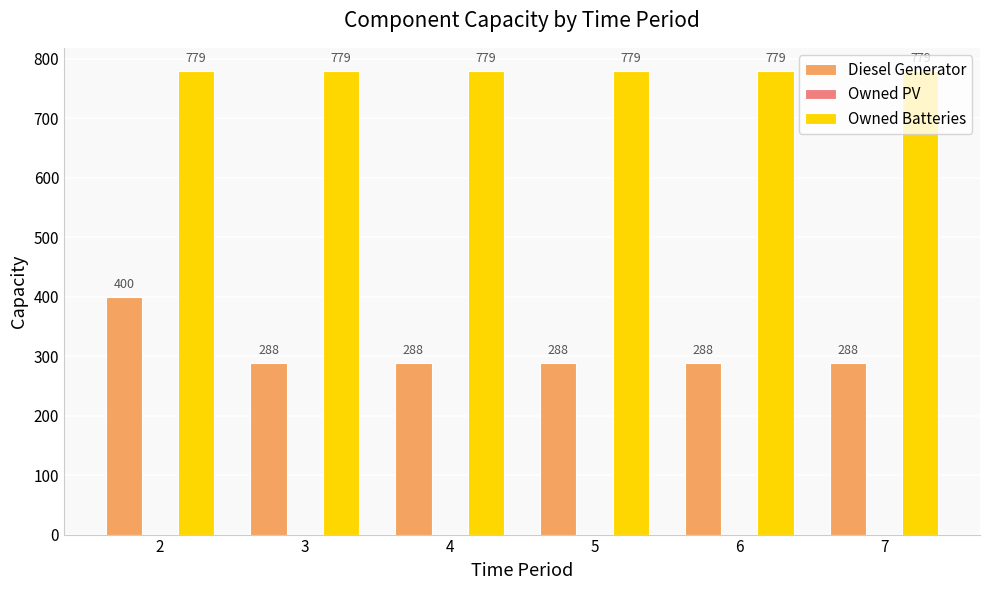

The Diesel Generator series shows 401 at 5. True or false?

False